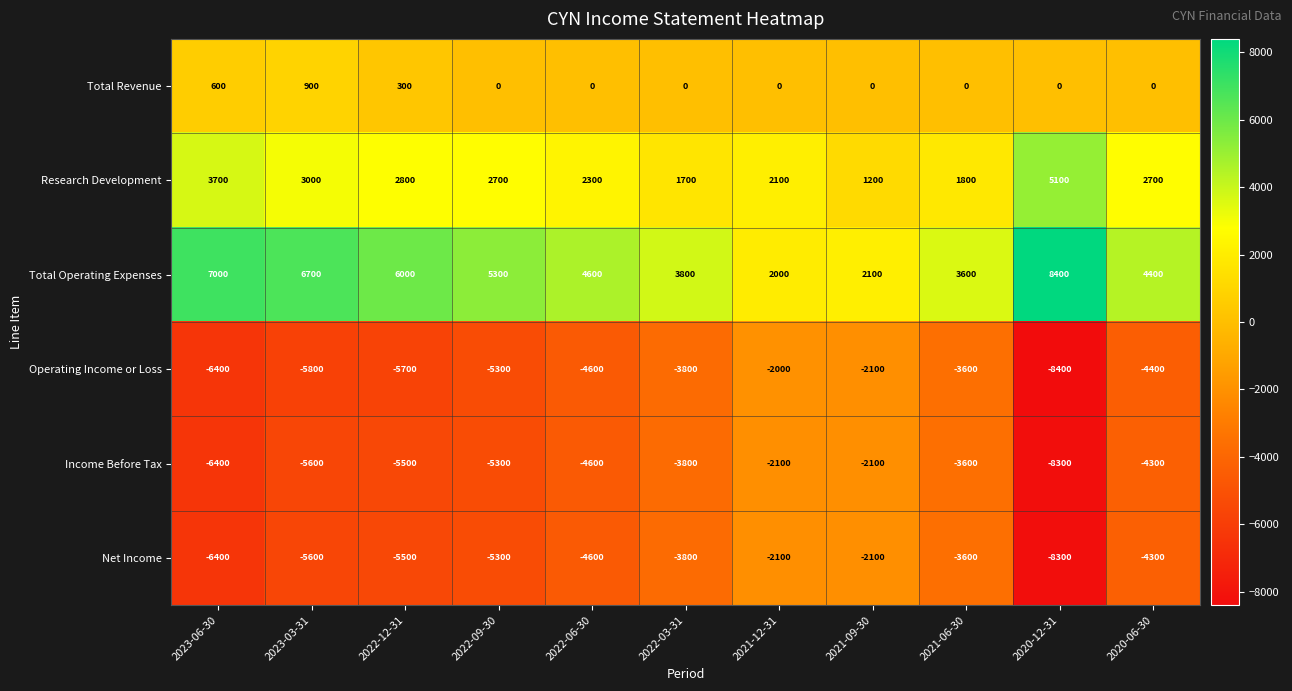

Between 2023-06-30 and 2022-09-30, which series saw the biggest shift?

Total Operating Expenses